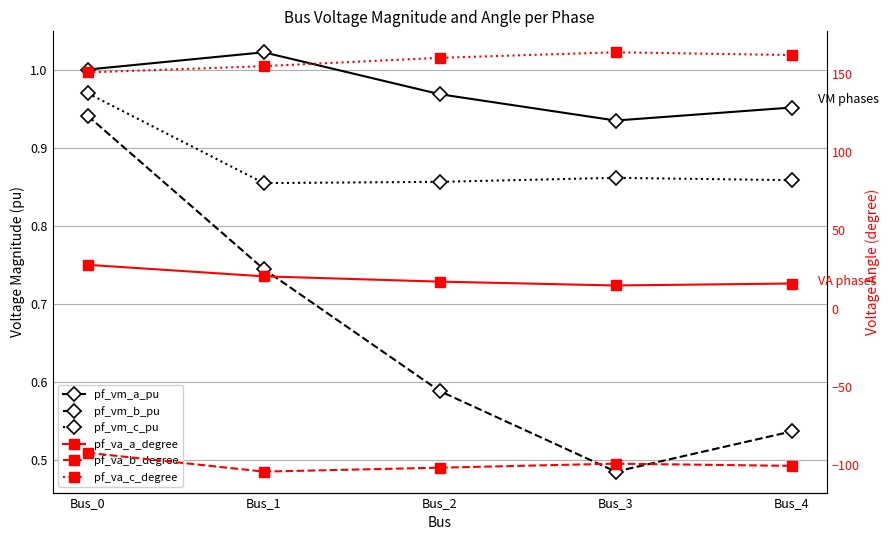

Which label corresponds to the largest value in the chart?

Bus_3